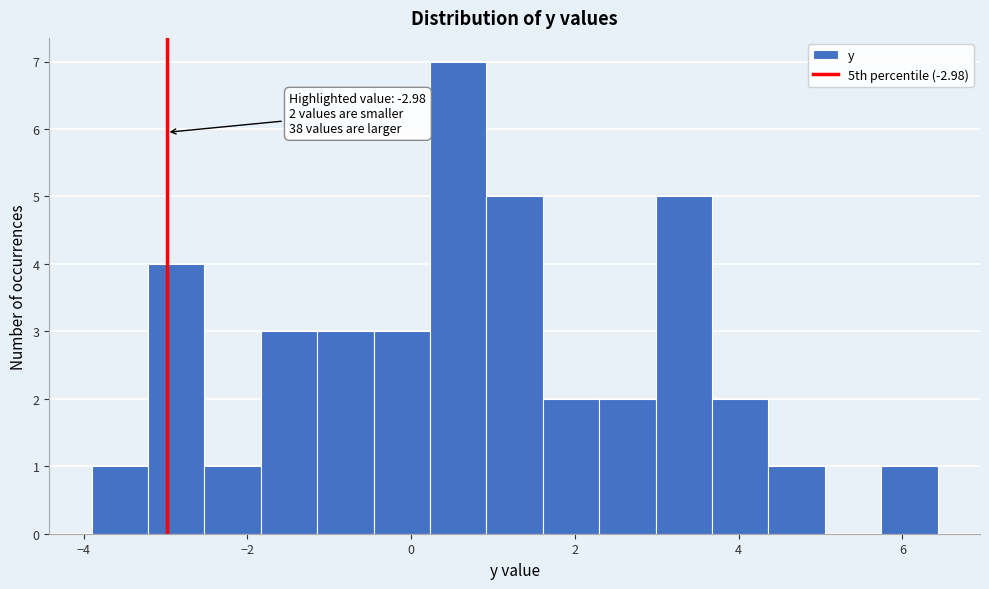

Around what value on the x-axis is the tallest bar? Give the approximate position of its centre, as read against the axis.

0.6